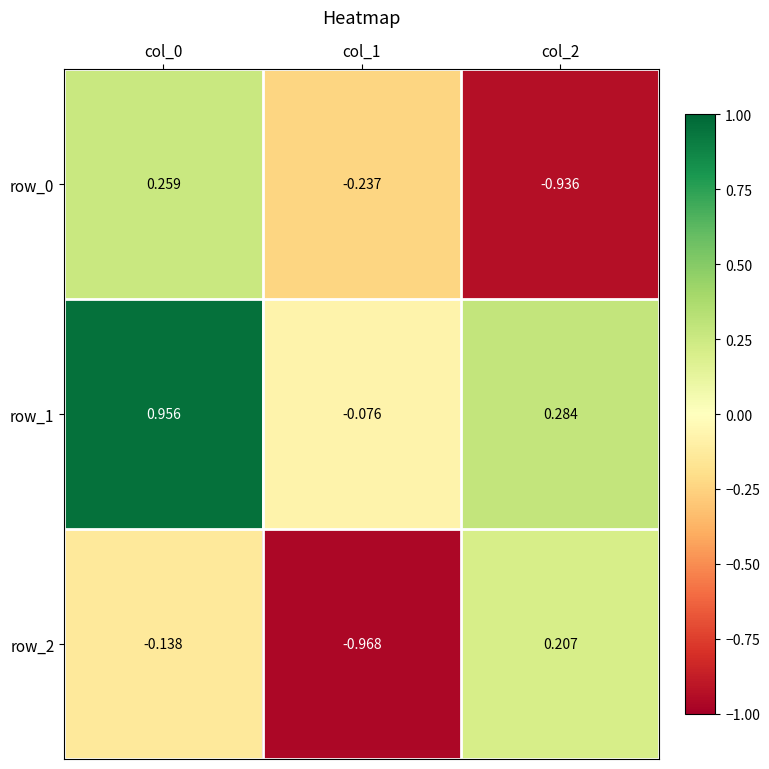

What is the difference between the row_0 values at col_1 and col_0?

0.5